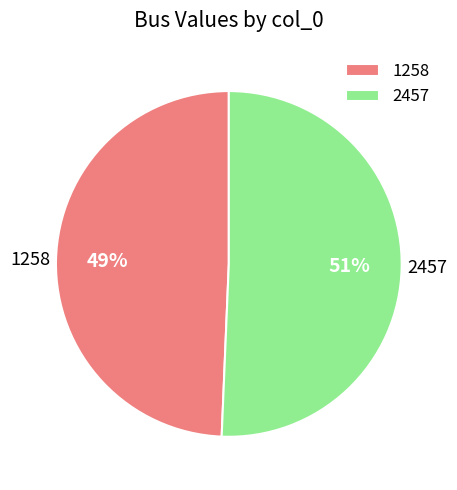

Do 1258 and 2457 together represent more than half of the pie?

Yes